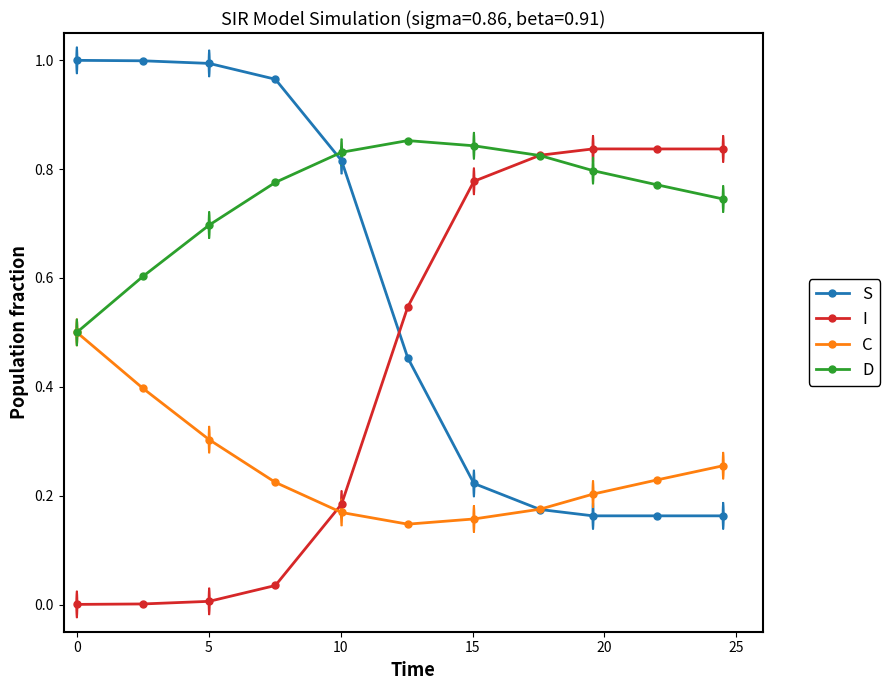

Rank the series by their average value, from lowest to highest.

C, I, S, D